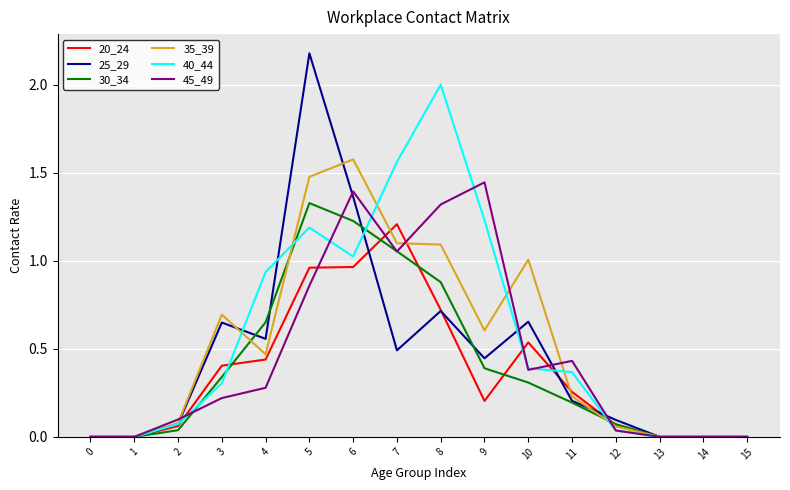

Is it true that 45_49 equals 0.0 at 12?

True